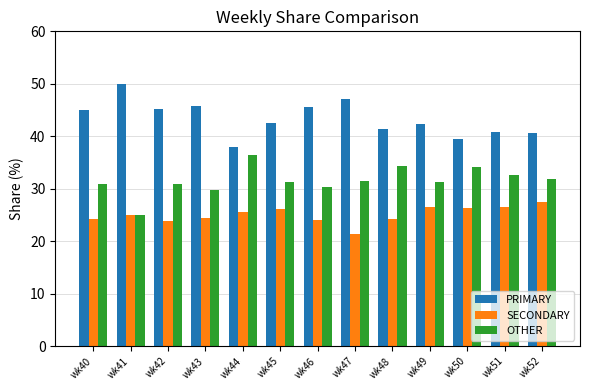

What is the sum of all OTHER values?

410.6